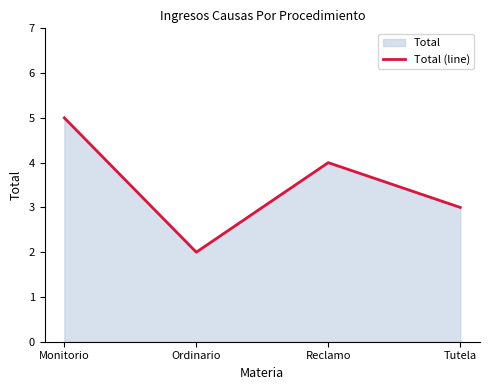

List the labels in order of value, largest first.

Monitorio, Reclamo, Tutela, Ordinario